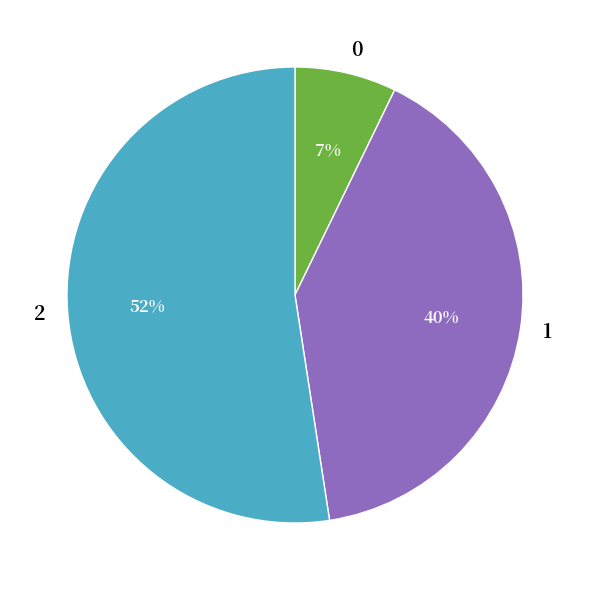

How many segments does this pie chart have?

3